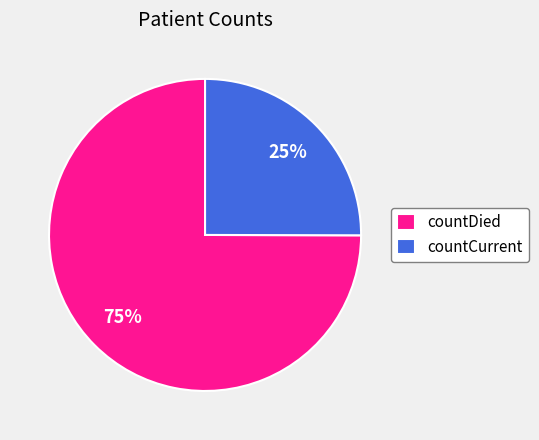

The countCurrent slice represents 12% of the pie. True or false?

False